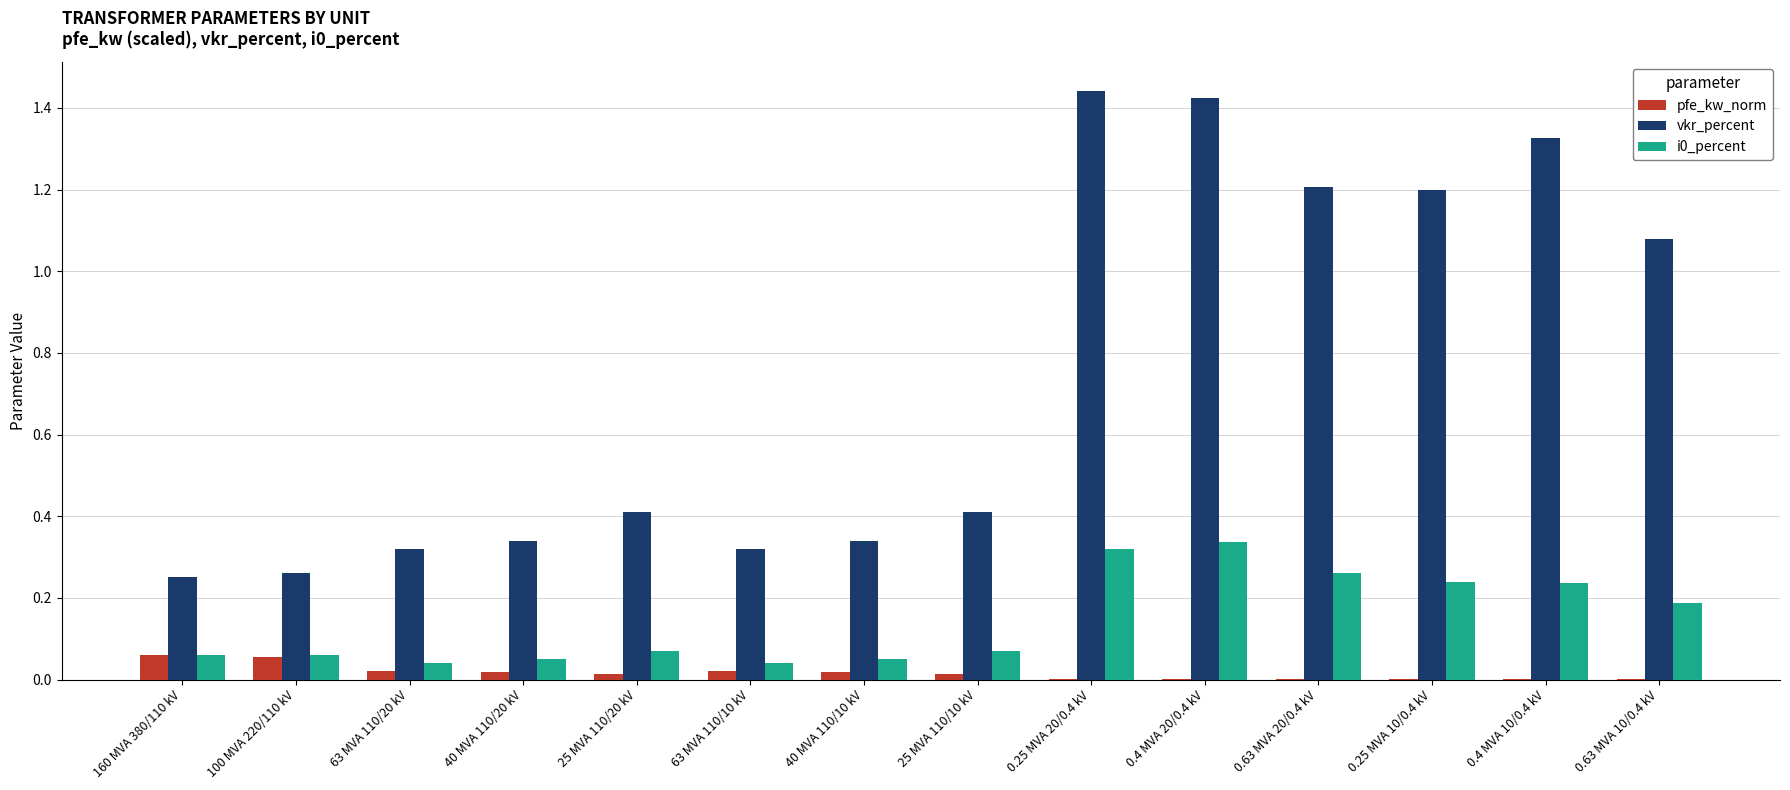

What is the sum of all vkr_percent values?

10.3